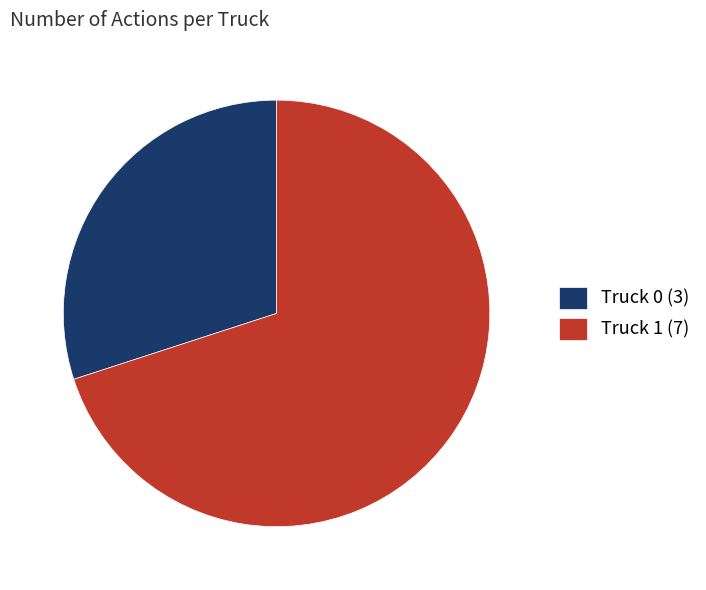

Is the sum of Truck 0 (3) and Truck 1 (7) greater than half?

Yes